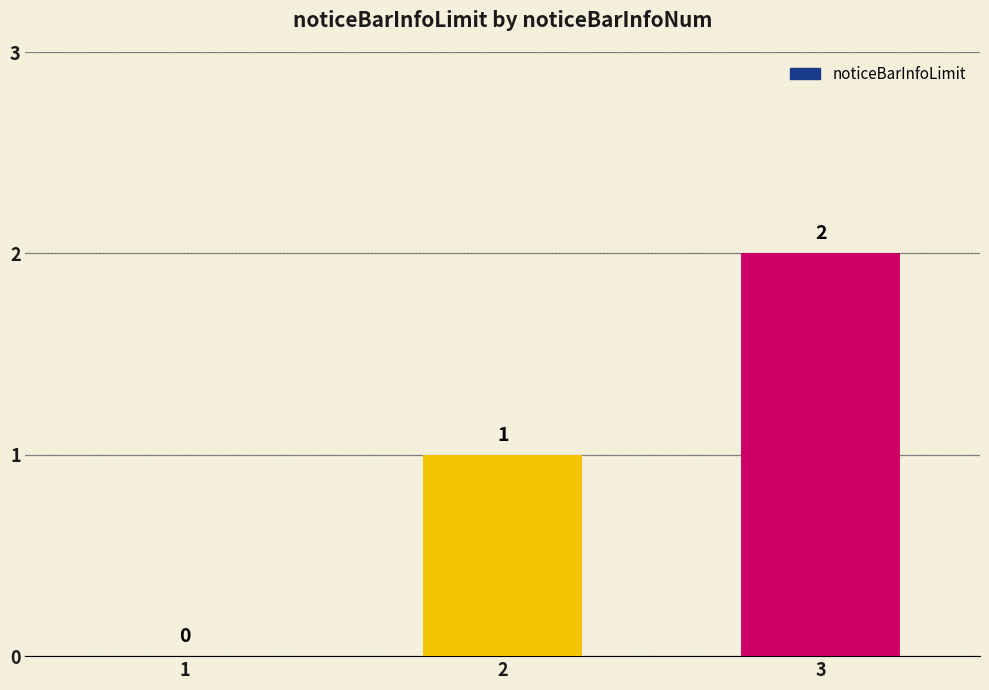

How many positive values are there?

2